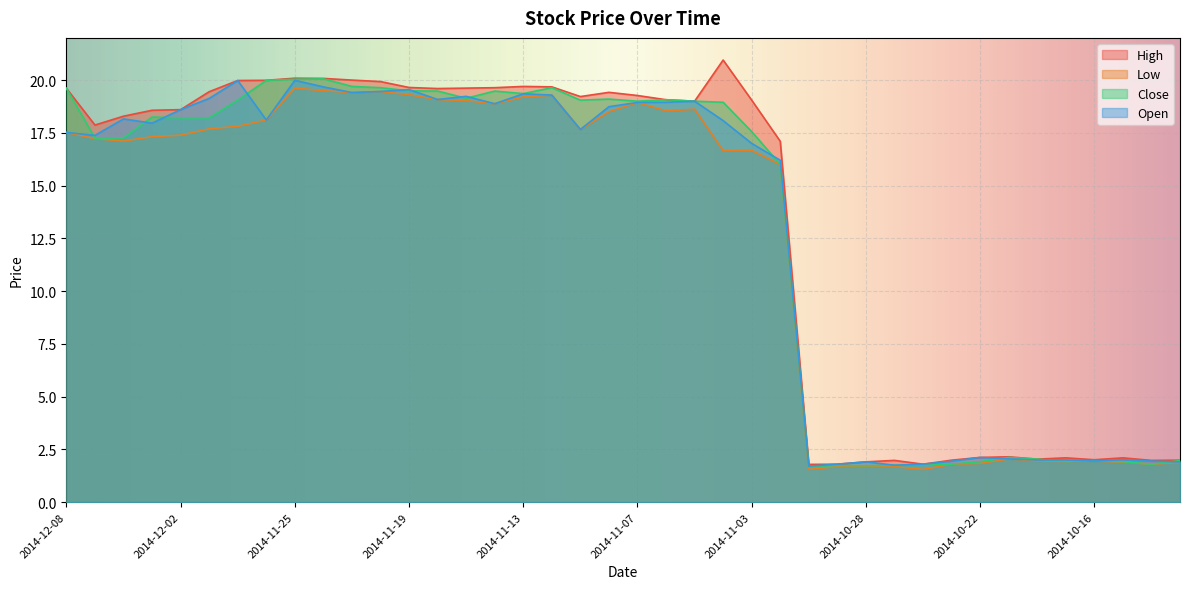

Rank the series by their average value, from lowest to highest.

Low, Open, Close, High